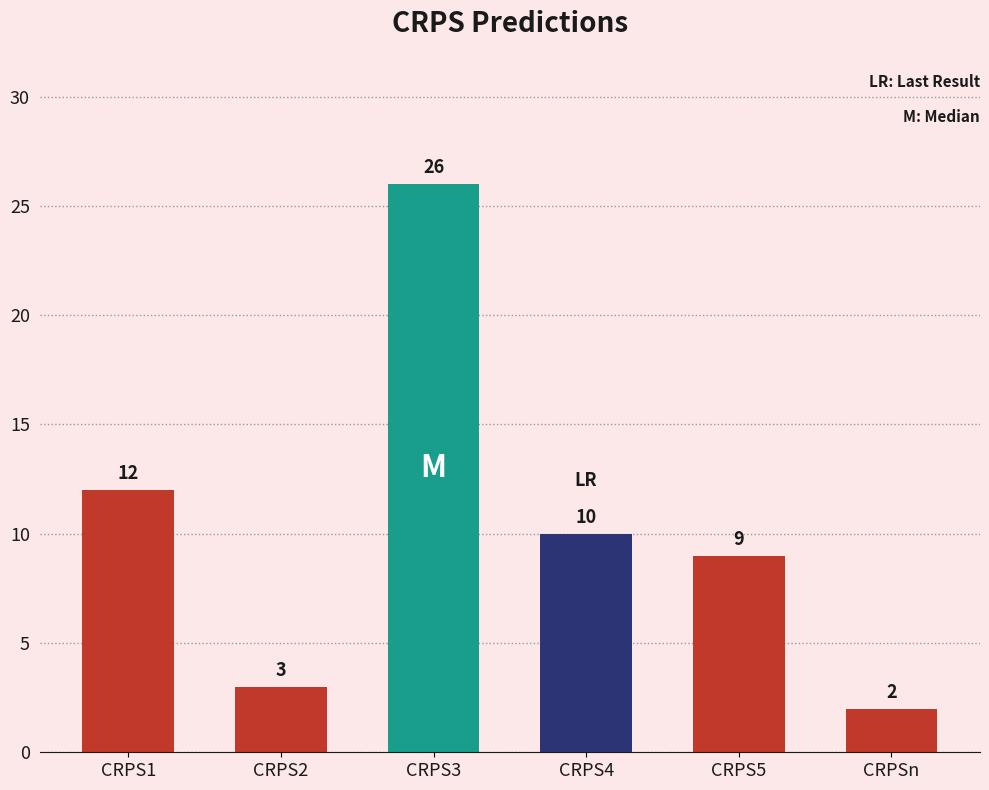

At which category does the chart reach its peak across all series?

CRPS3